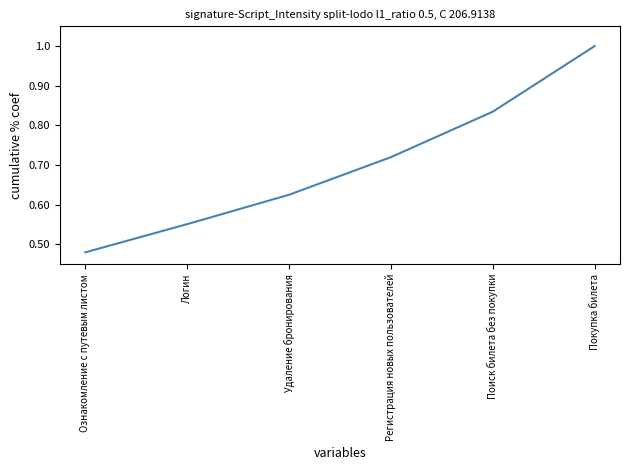

At which label is the value closest to 0?

Ознакомление с путевым листом